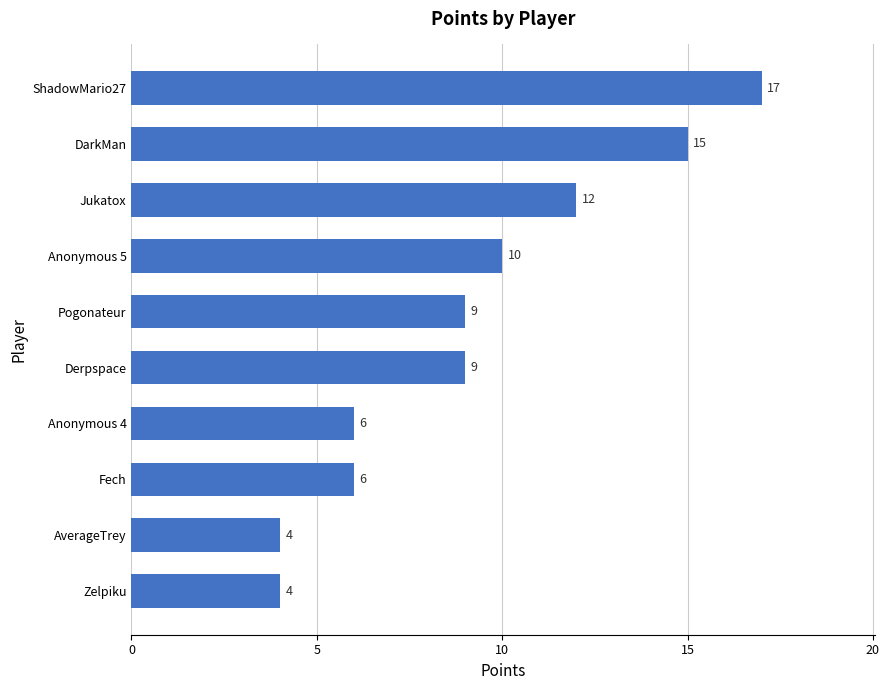

How many categories are shown in the chart?

10